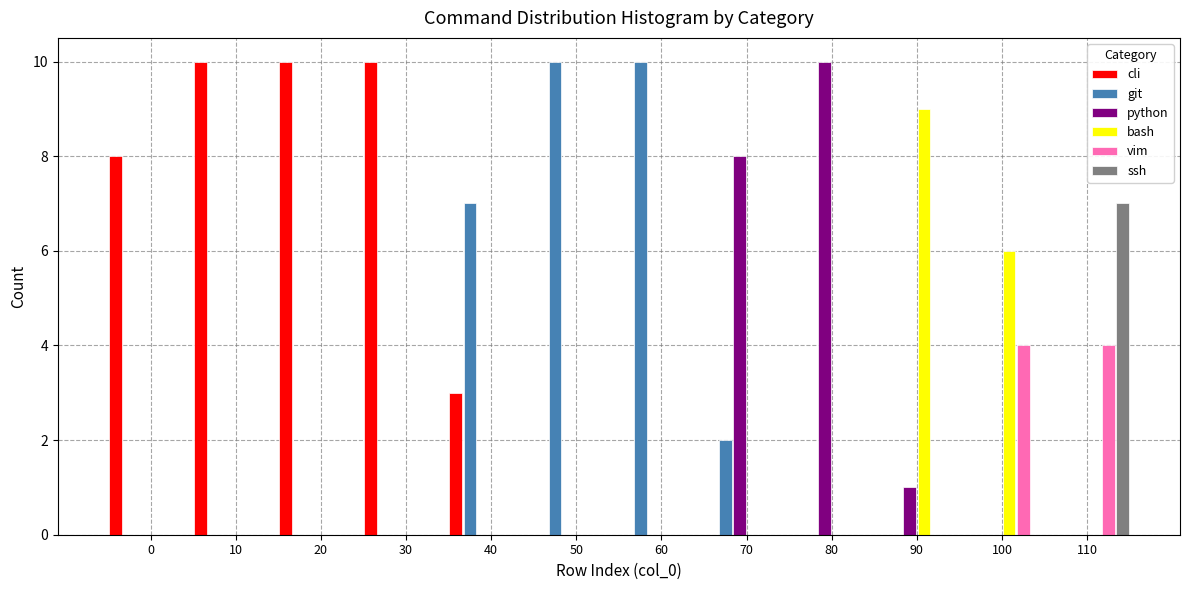

What is the greatest value displayed?

10